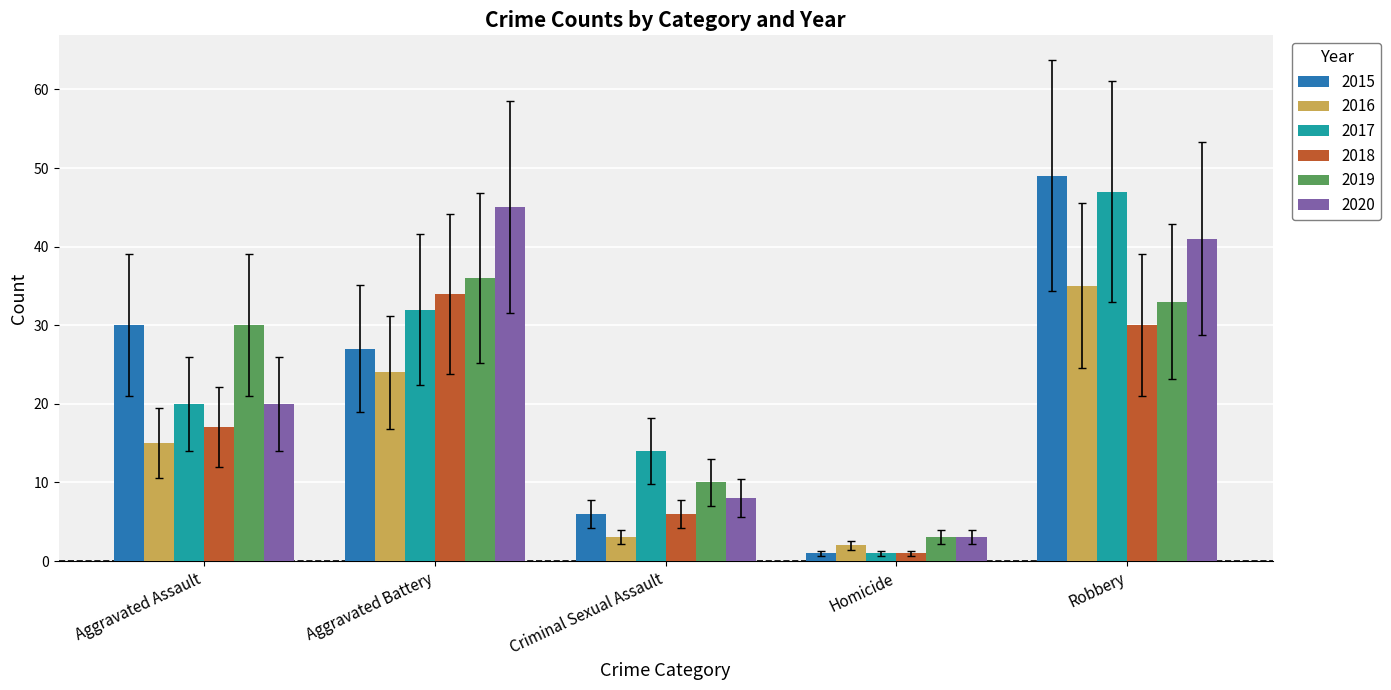

True or false: 2020 has a value of 45 at Aggravated Battery.

True